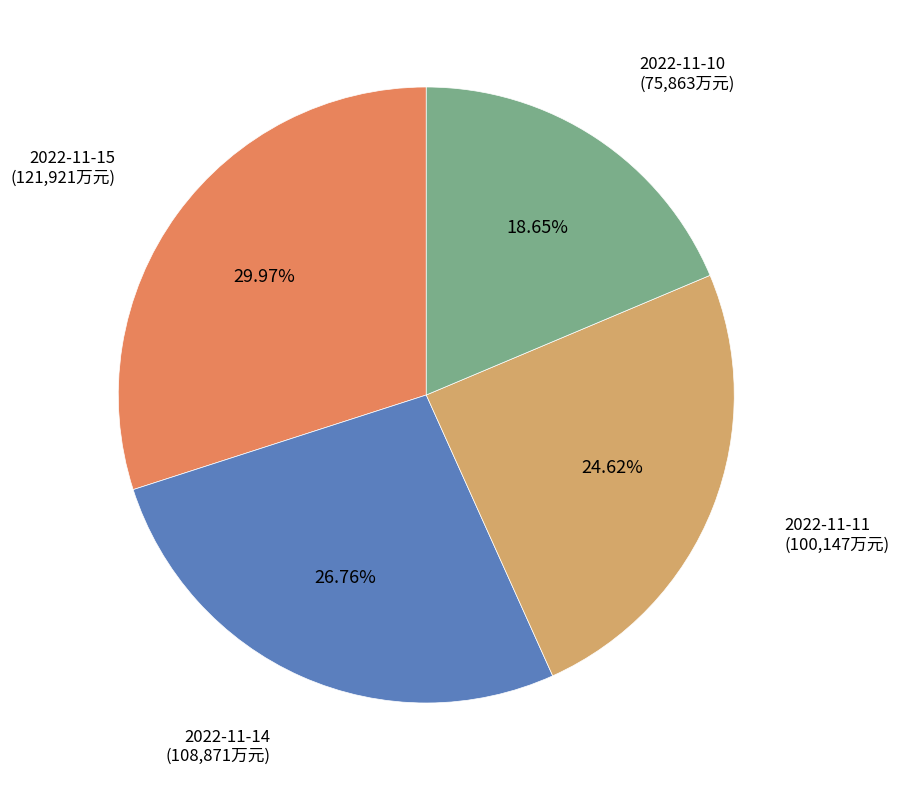

Does any single category account for the majority?

No